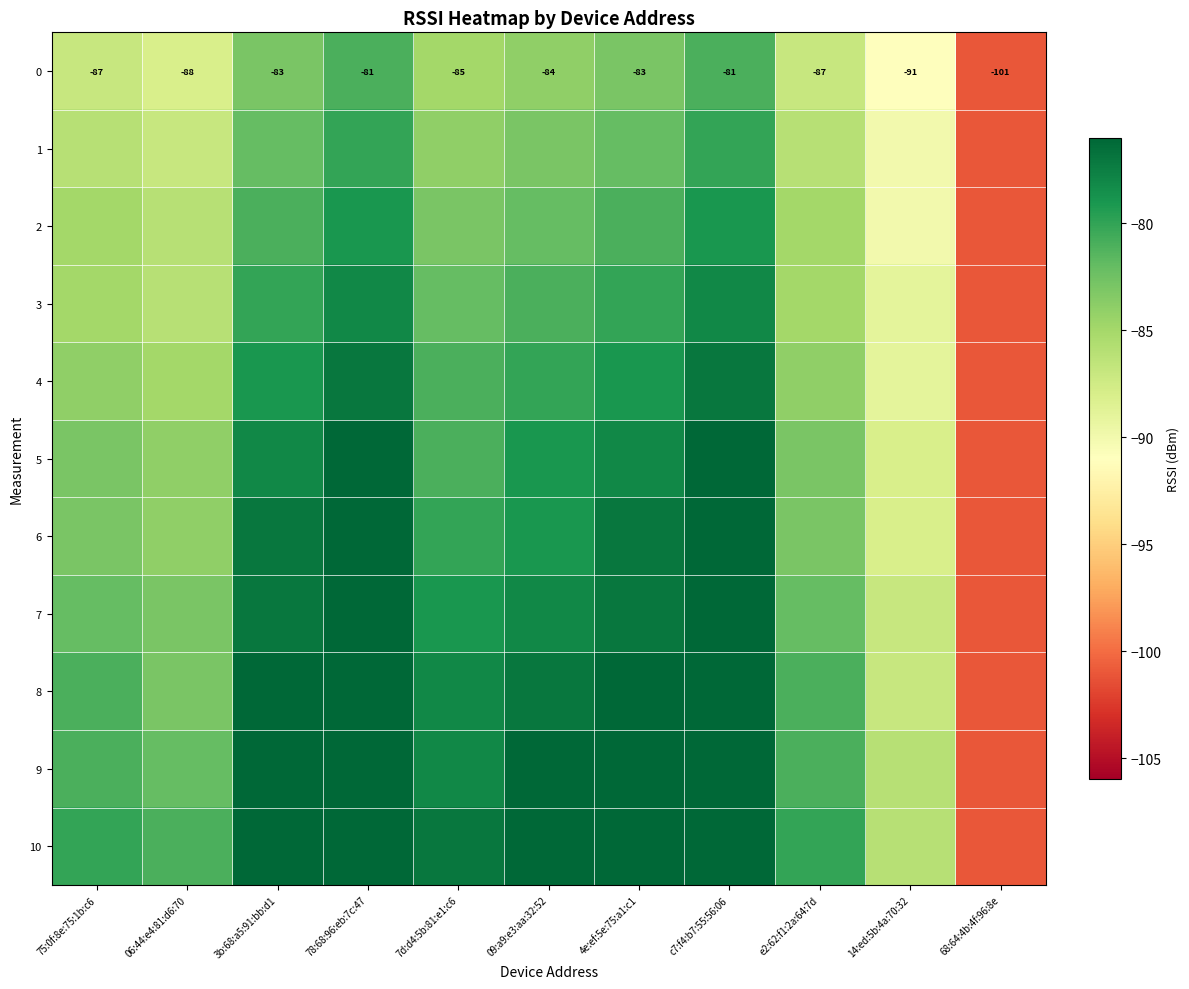

What is the minimum value for 0?

-101